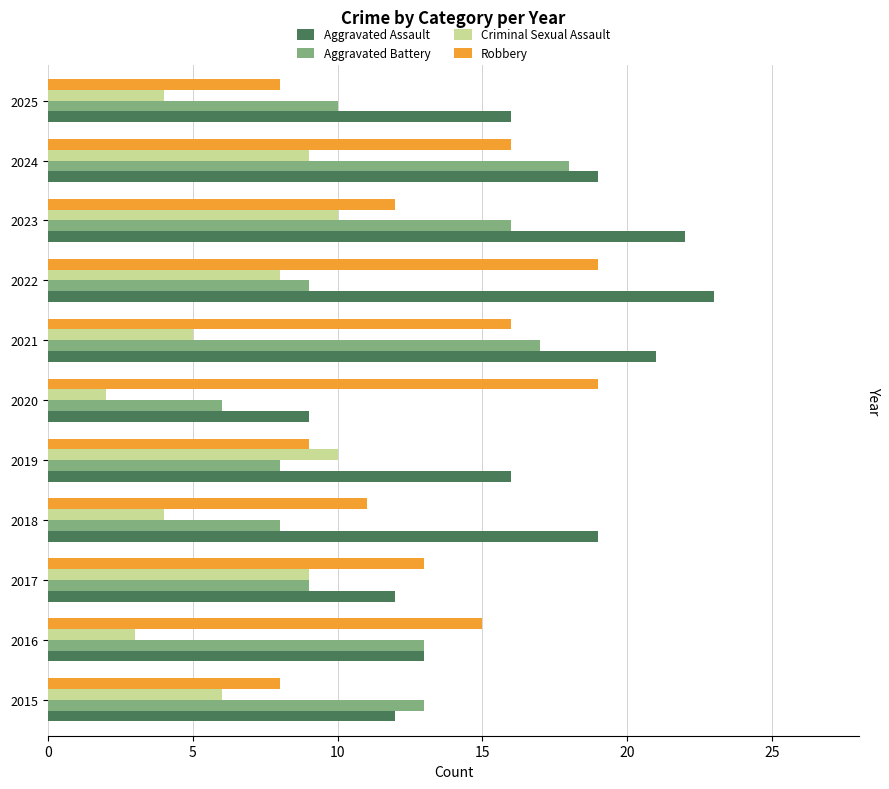

What is the highest value of the Aggravated Assault series?

23